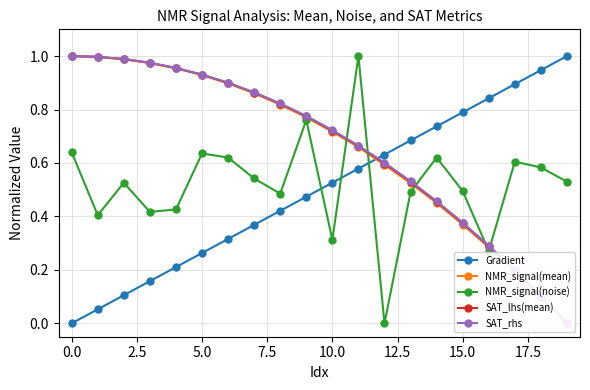

After their last crossing, which series has the higher values: SAT_rhs or Gradient?

Gradient